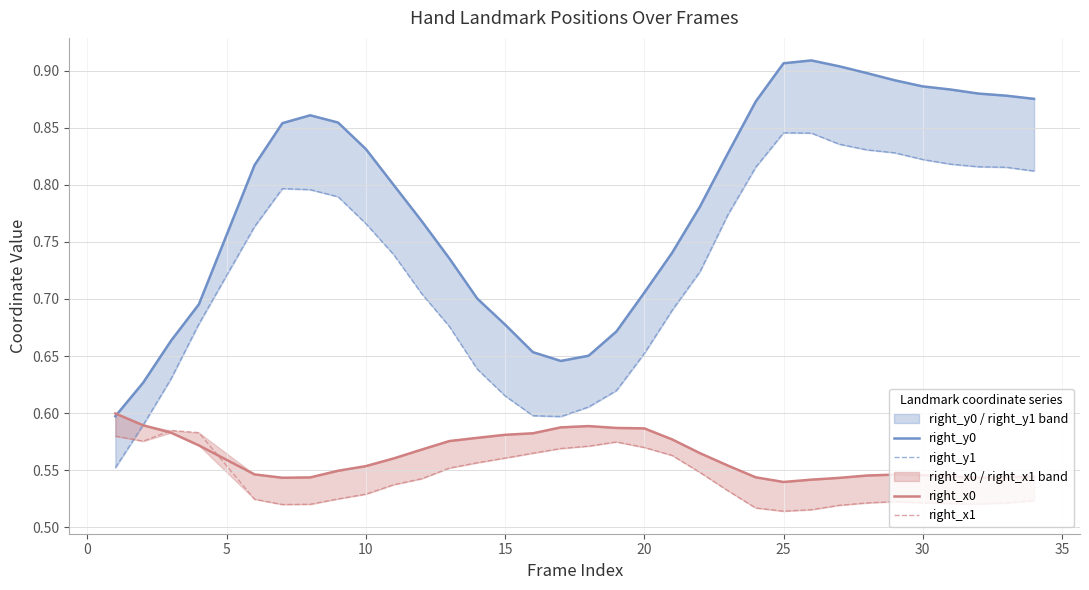

What is the highest value of the right_y1 series?

0.8